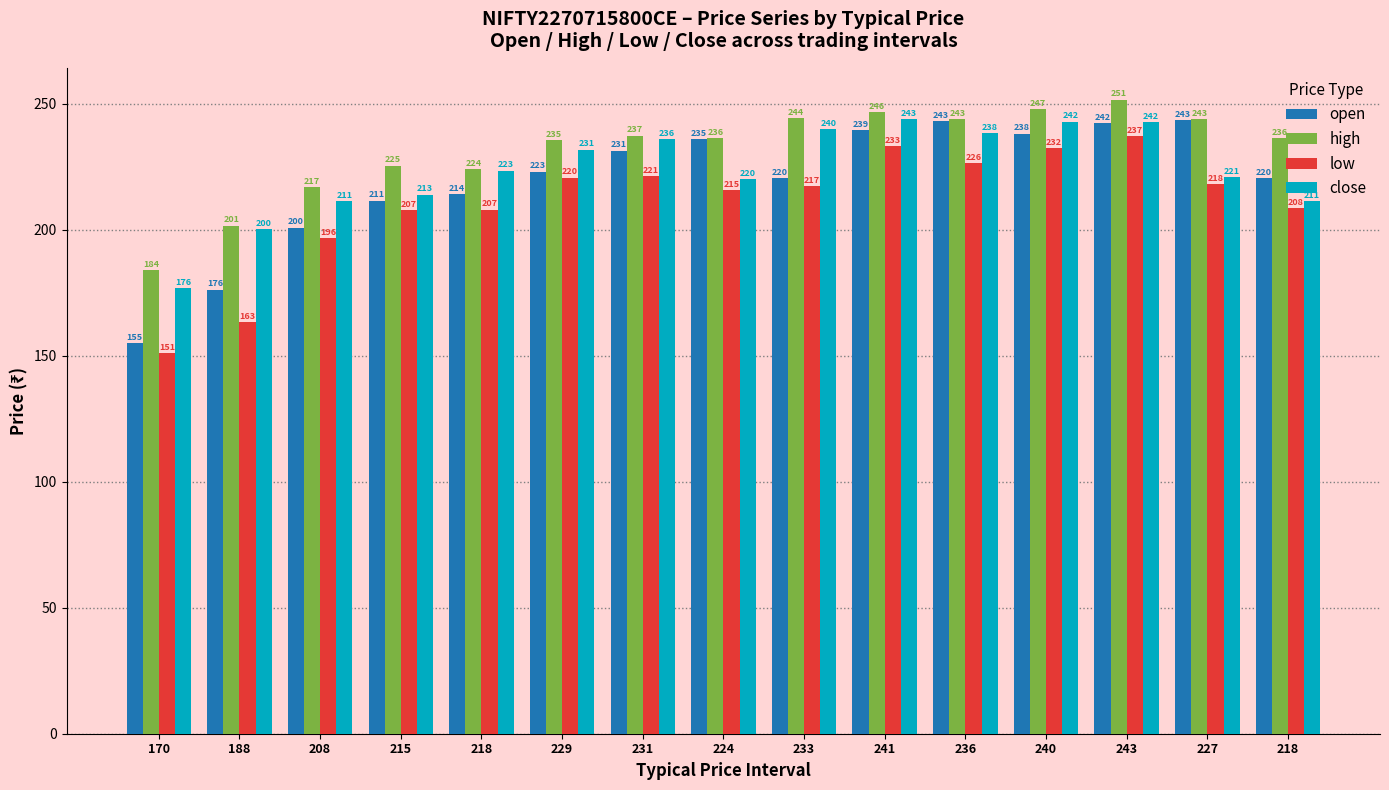

True or false: close has a value of 242.8 at 243.

True